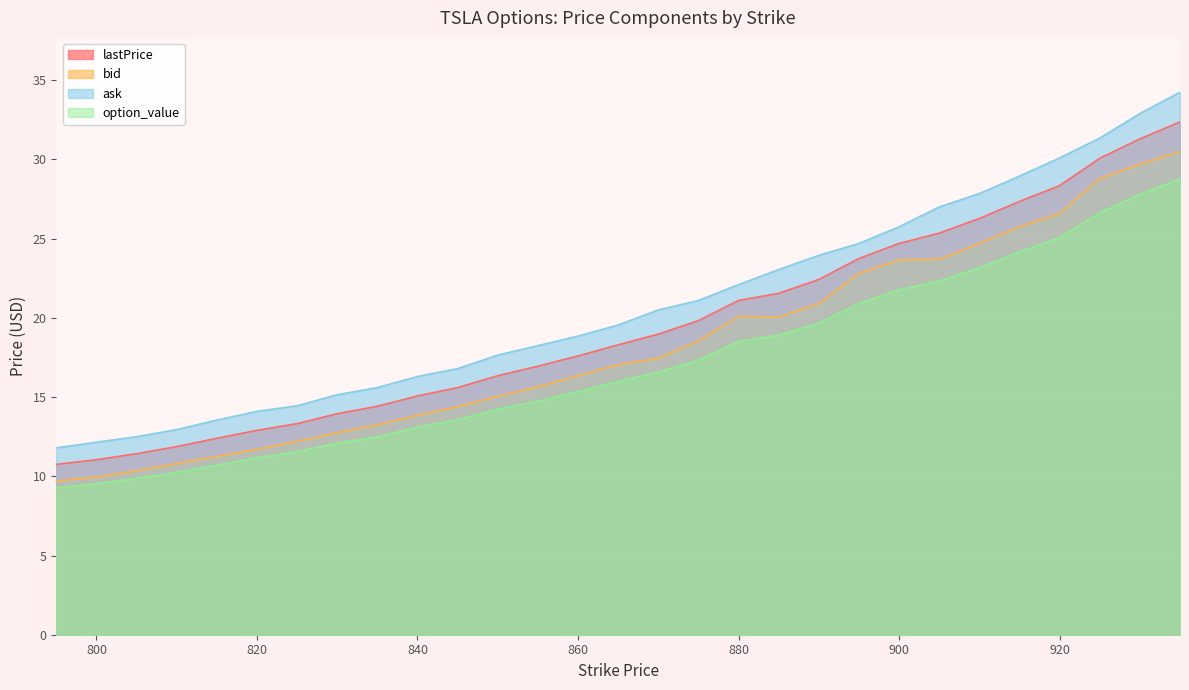

How many distinct data groups are displayed?

4